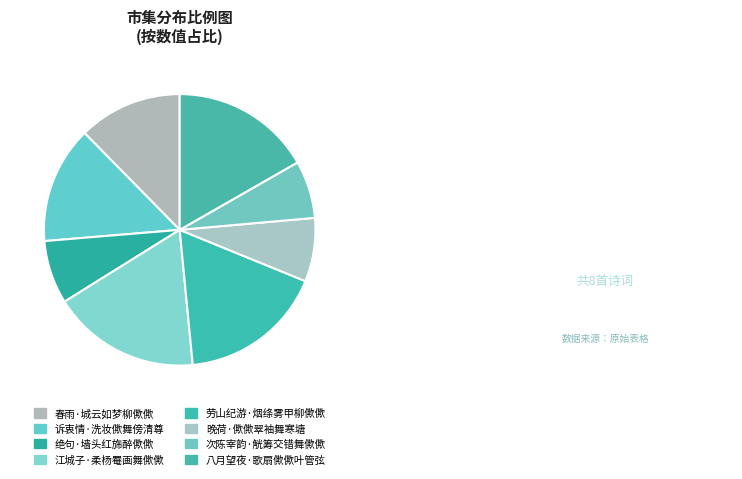

Between 晚荷·僛僛翠袖舞寒塘 and 次陈宰韵·觥筹交错舞僛僛, which is larger?

晚荷·僛僛翠袖舞寒塘